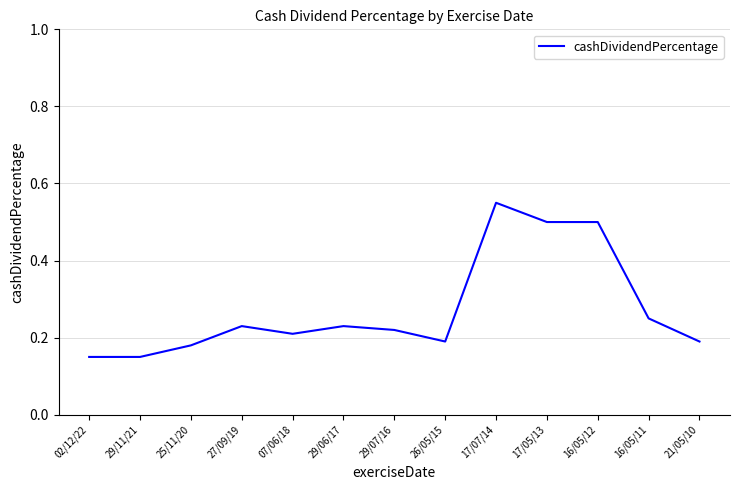

Is it true that the value at 16/05/11 is 0.2?

True